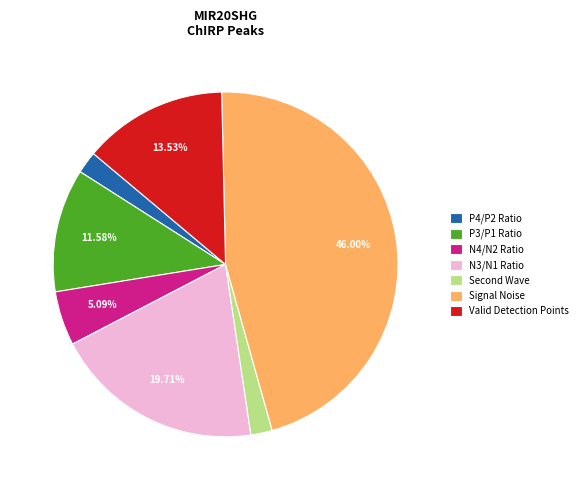

To the nearest percent, what is the difference between the largest and smallest slice percentages?

44%